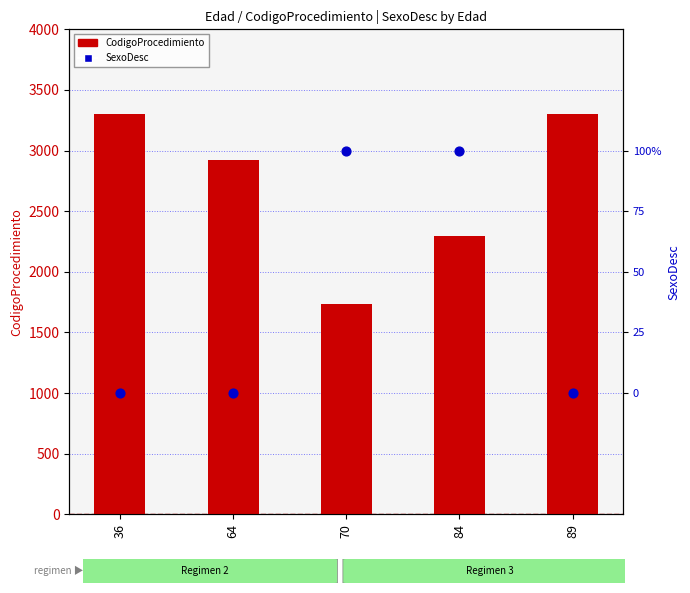

Which series contains the highest Y value?

CodigoProcedimiento